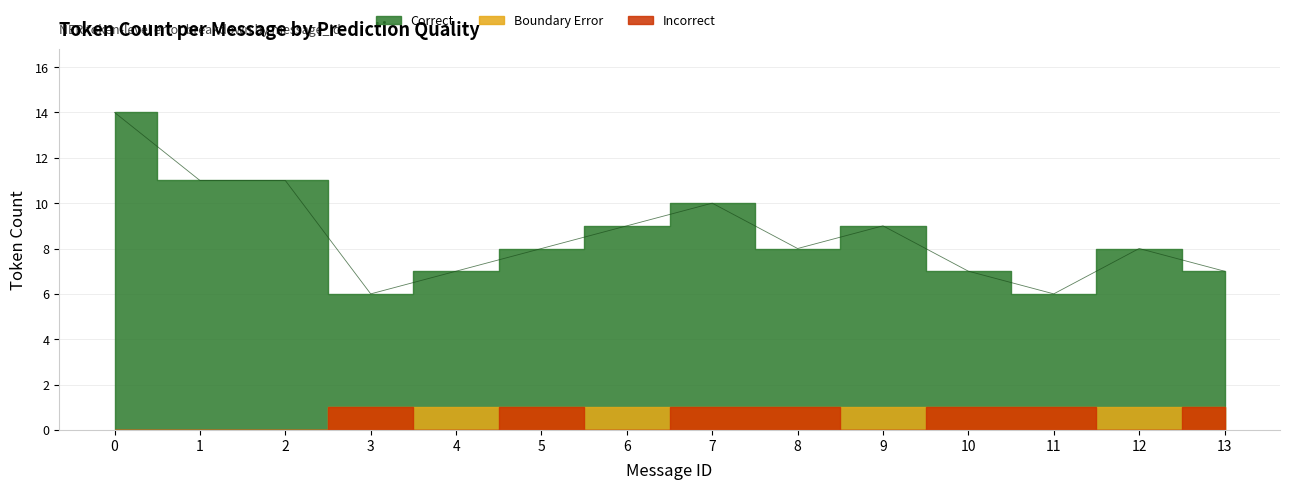

What are all the series names shown in the legend?

Correct, Incorrect, Boundary Error